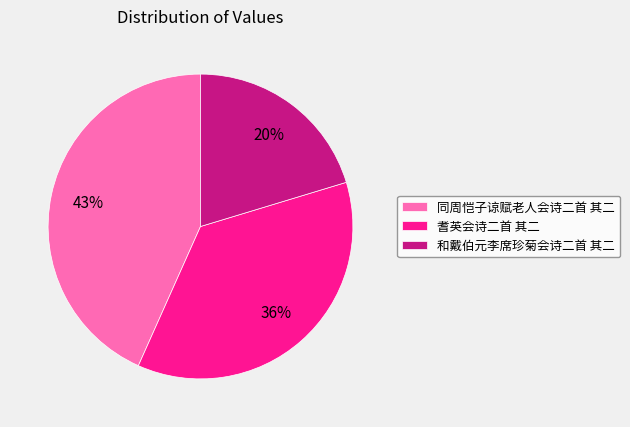

Is the sum of 同周恺子谅赋老人会诗二首 其二 and 和戴伯元李席珍菊会诗二首 其二 greater than half?

Yes